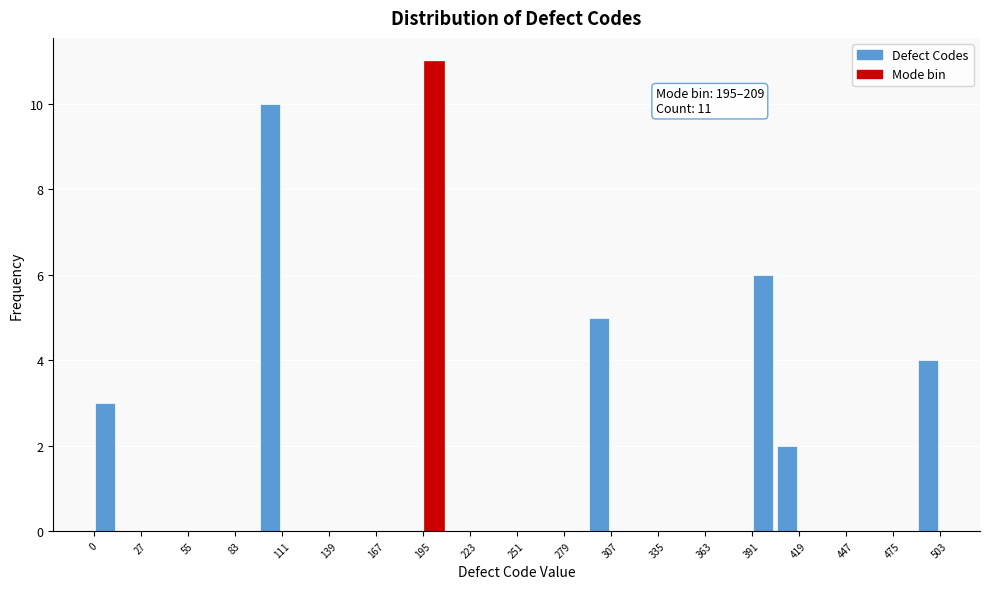

Around what value on the x-axis is the tallest bar? Give the approximate position of its centre, as read against the axis.

205